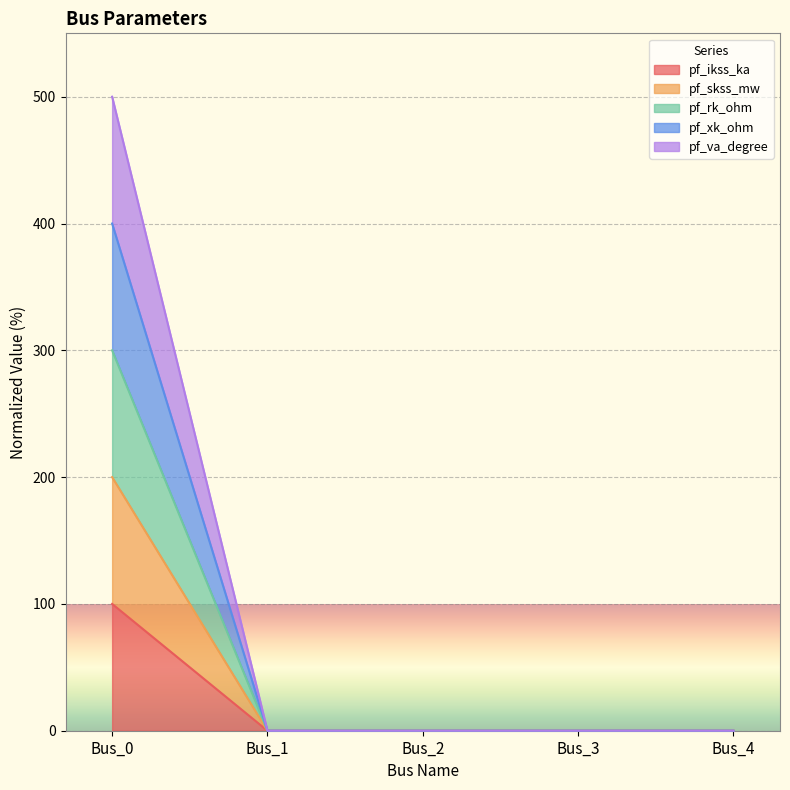

How many data points in pf_ikss_ka are above 0?

1